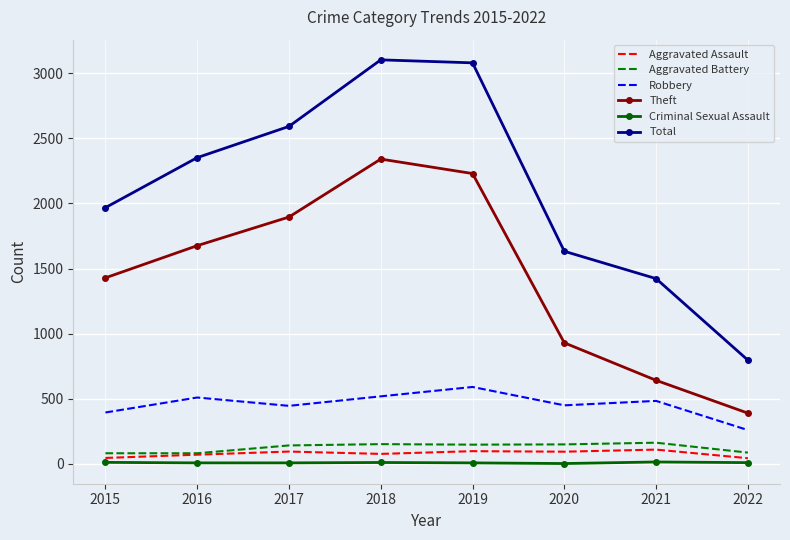

What is the minimum value for Total?

797